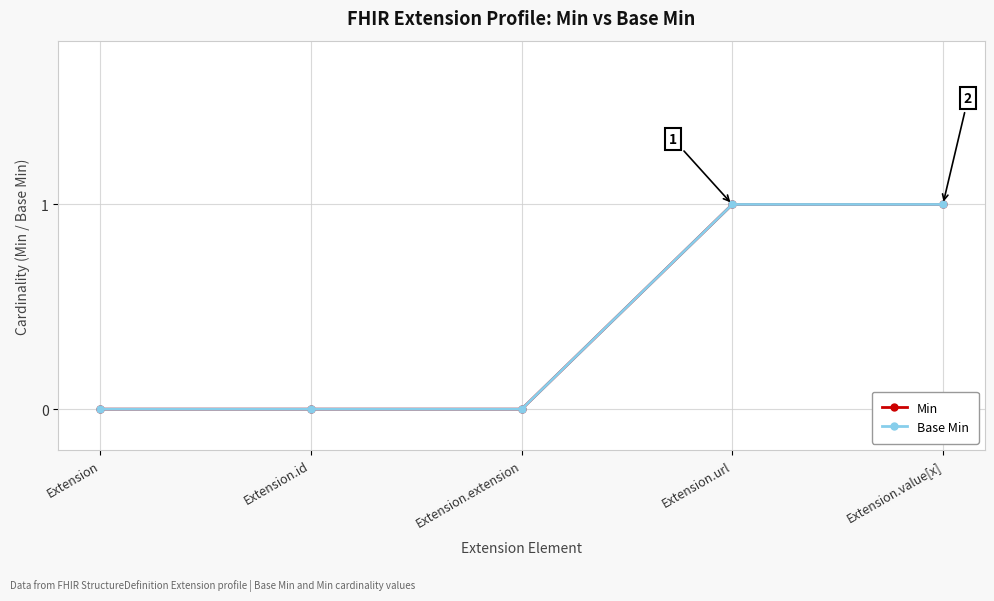

True or false: Base Min and Min cross at least once.

False